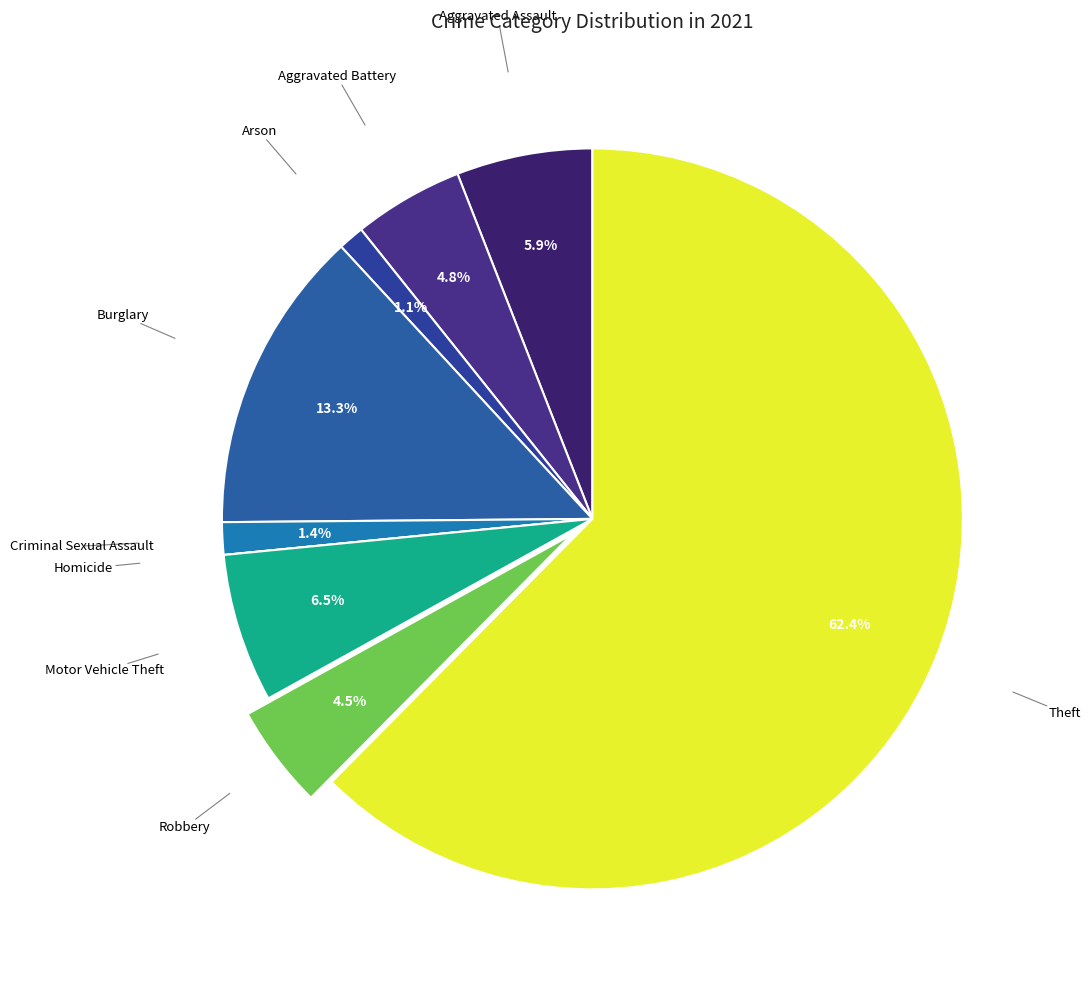

Count the number of slices in the pie.

9